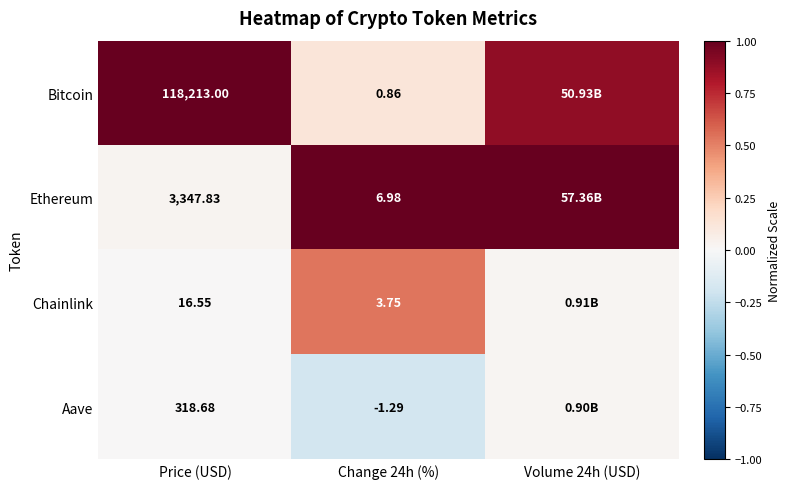

At Change 24h (%), list the series in order from smallest to largest.

Aave, Bitcoin, Chainlink, Ethereum